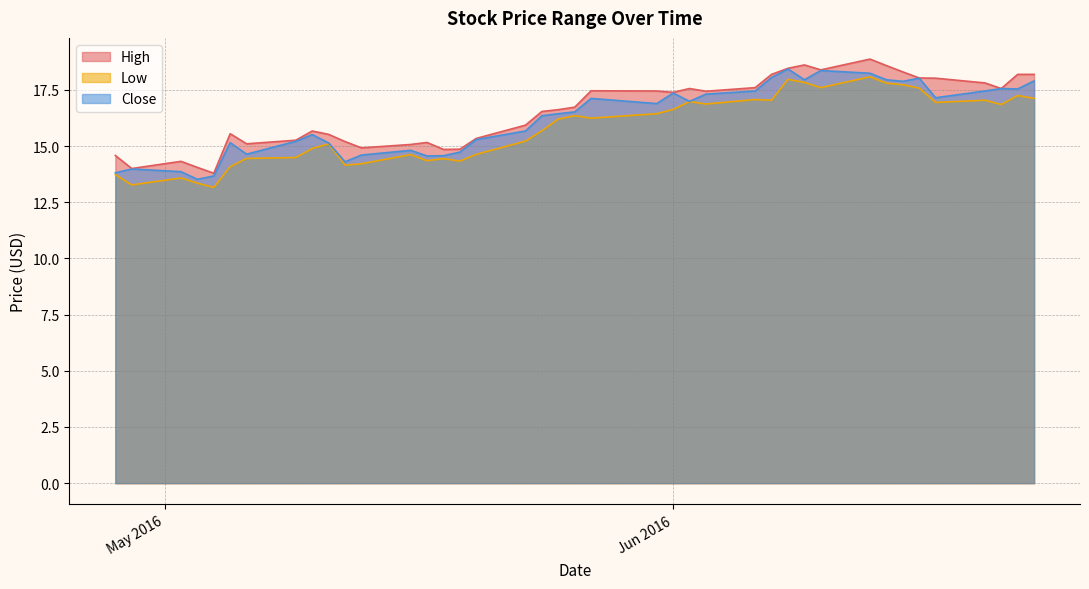

What is the maximum value shown in the chart?

18.9